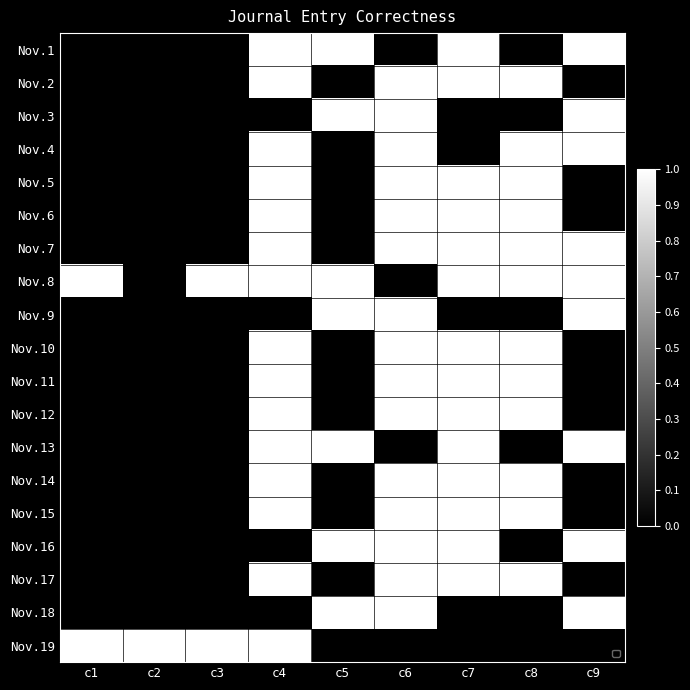

What is the difference between the highest and lowest values at c1?

1